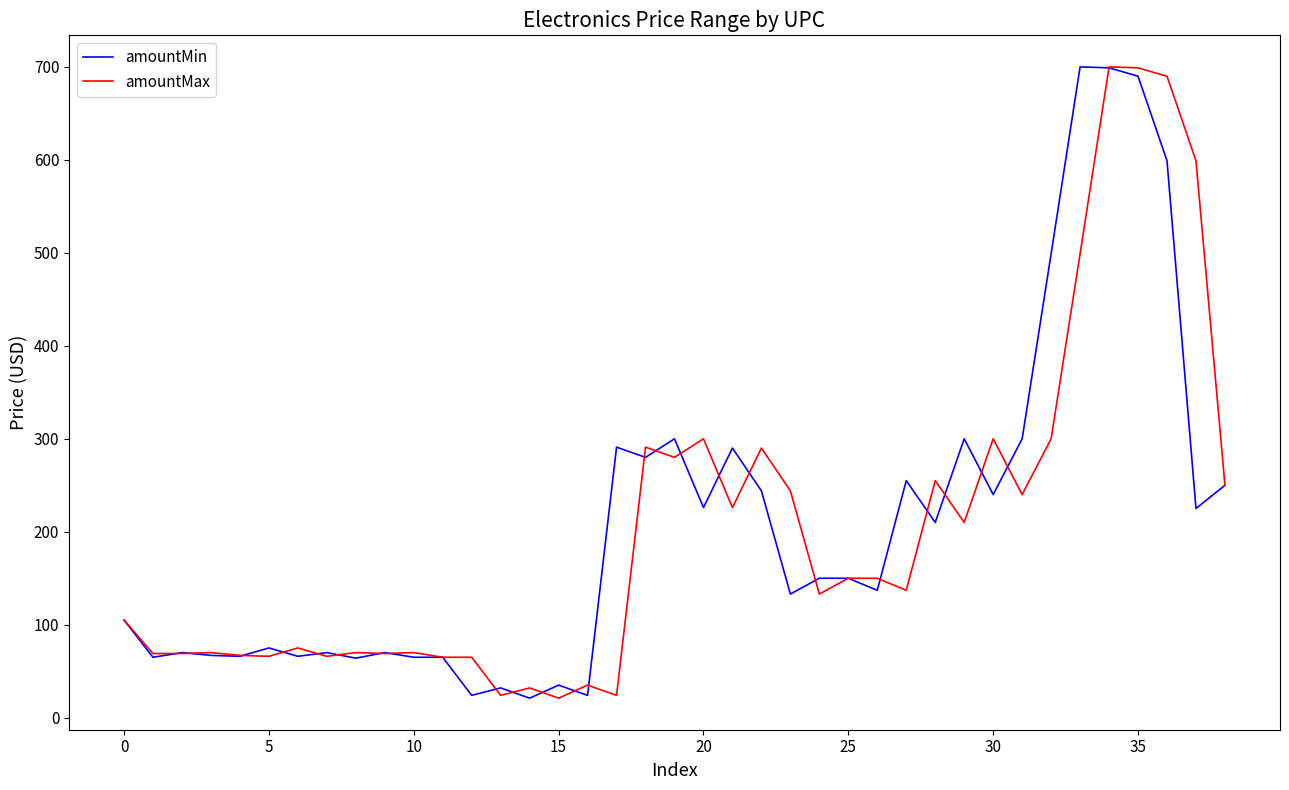

What is the maximum value shown in the chart?

700.0